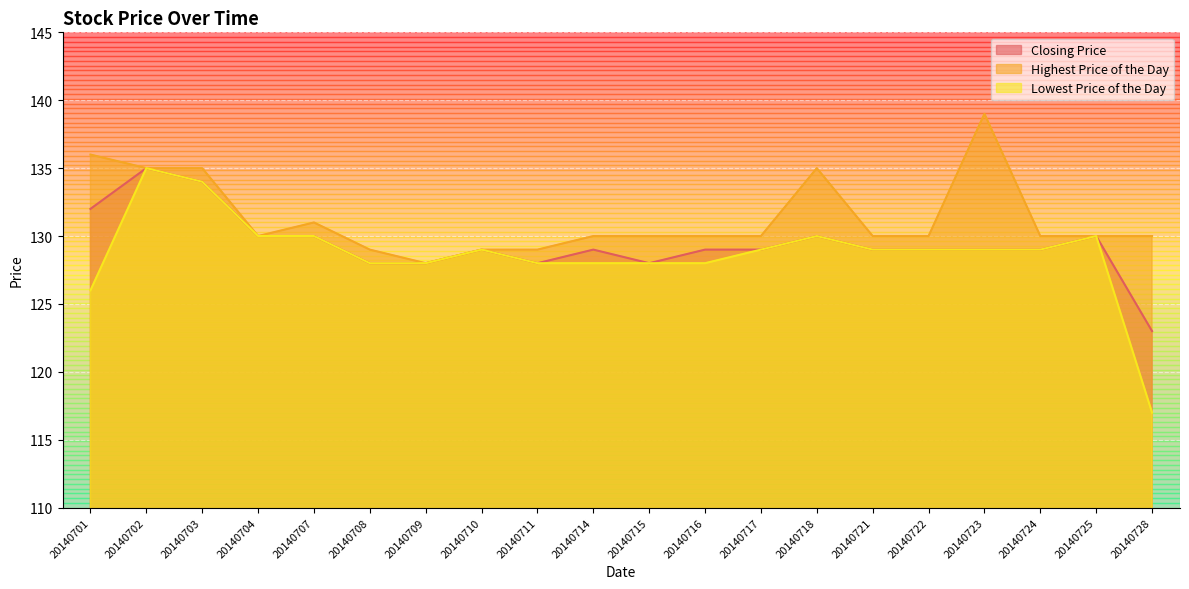

True or false: Lowest Price of the Day and Highest Price of the Day cross at least once.

False